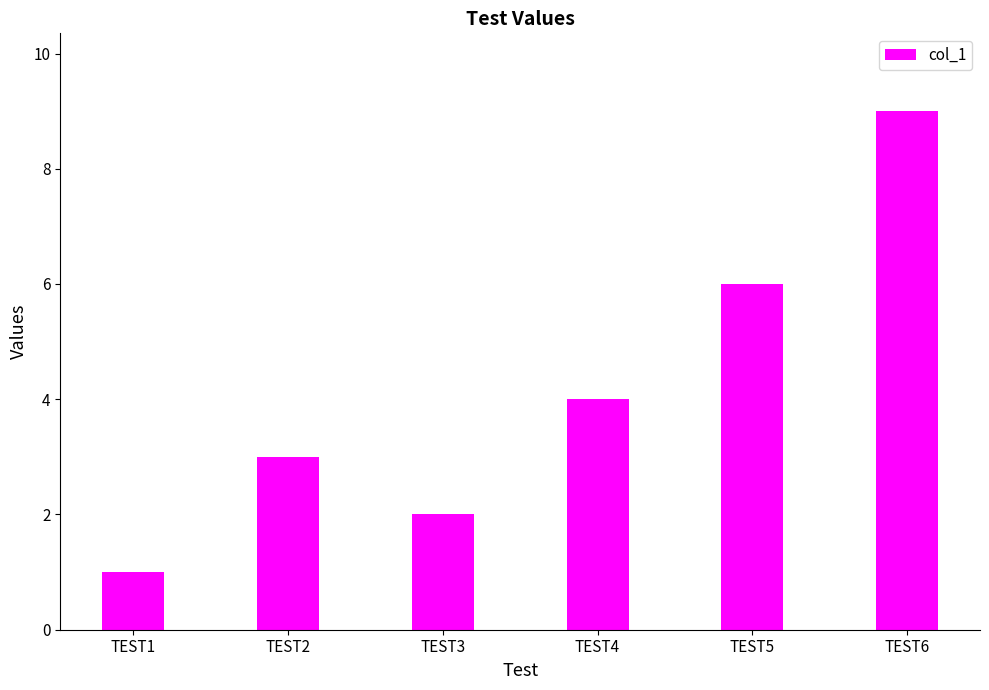

Are the bars horizontal?

No